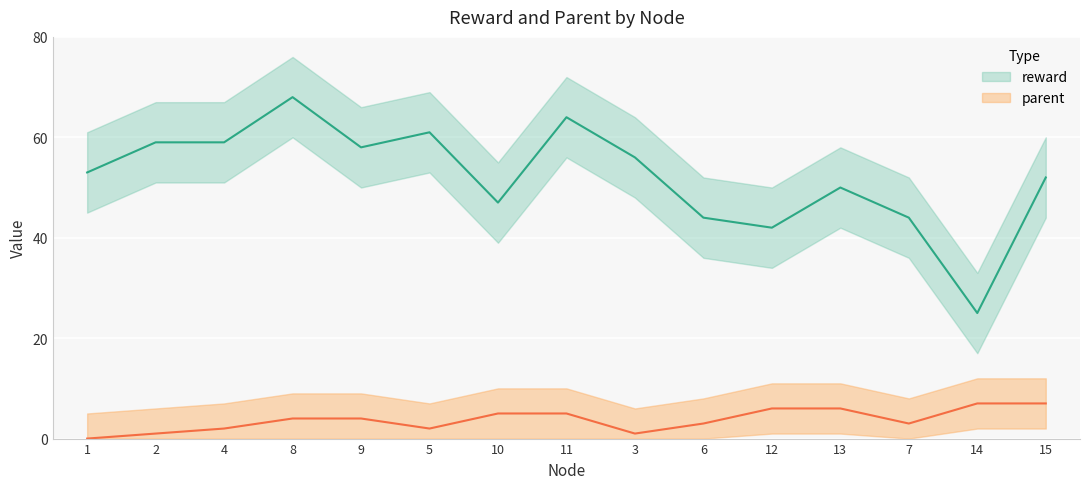

Which category has the lowest value in the parent series?

1